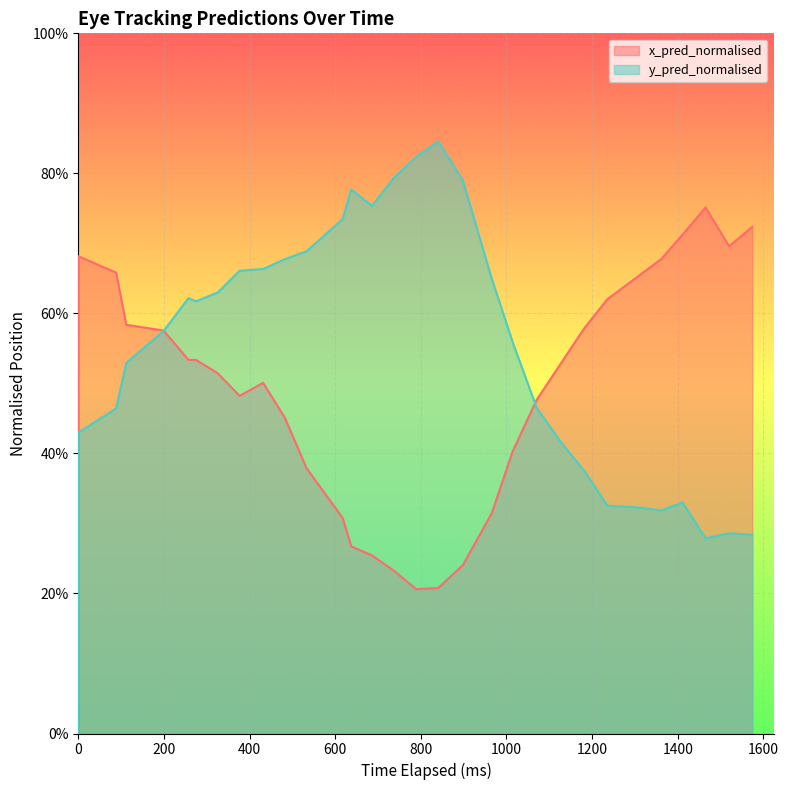

What is the maximum value for y_pred_normalised?

0.8